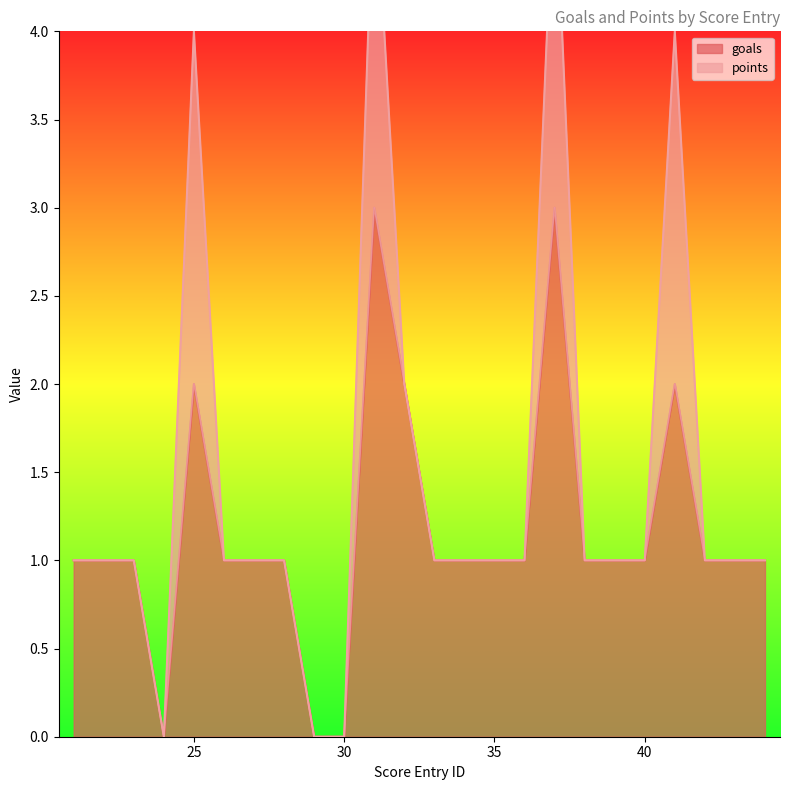

Where is the first local minimum?

24